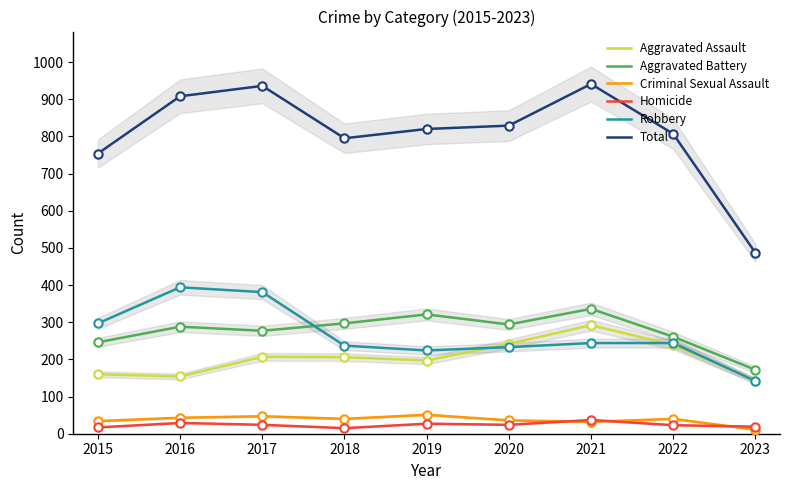

At which category does Robbery reach its first local peak?

2016